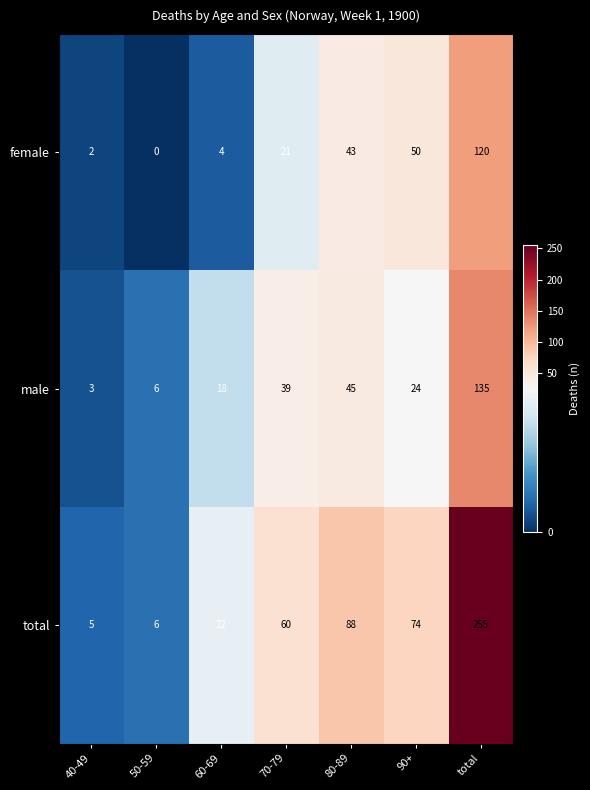

The total series shows 2 at 40-49. True or false?

False